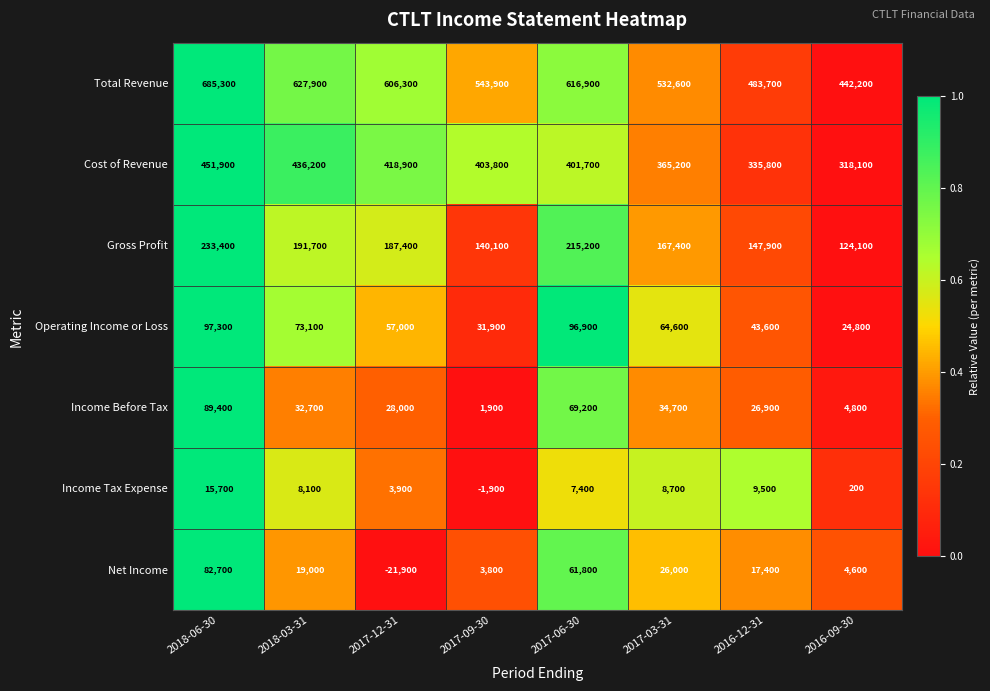

Which series changed the most between 2017-06-30 and 2016-12-31?

Total Revenue